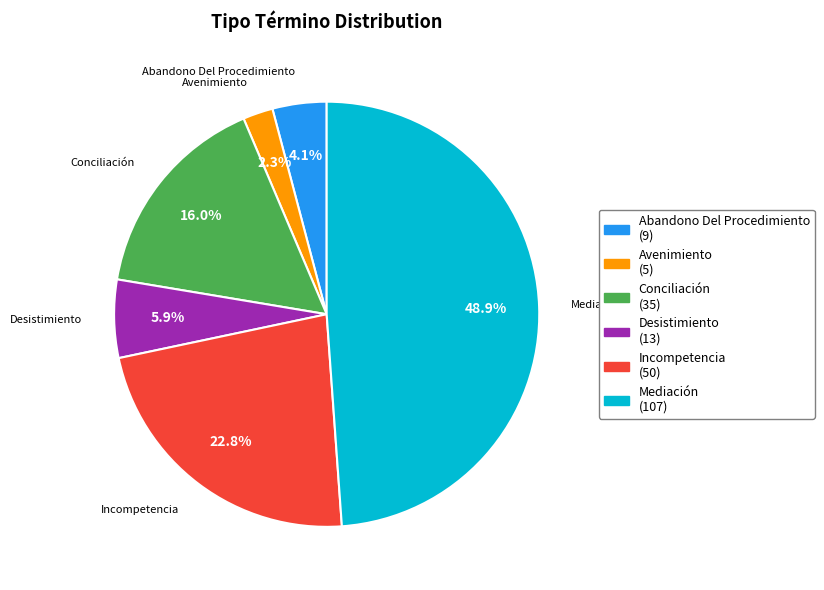

What is the total percentage of Abandono Del Procedimiento and Incompetencia?

26.9%